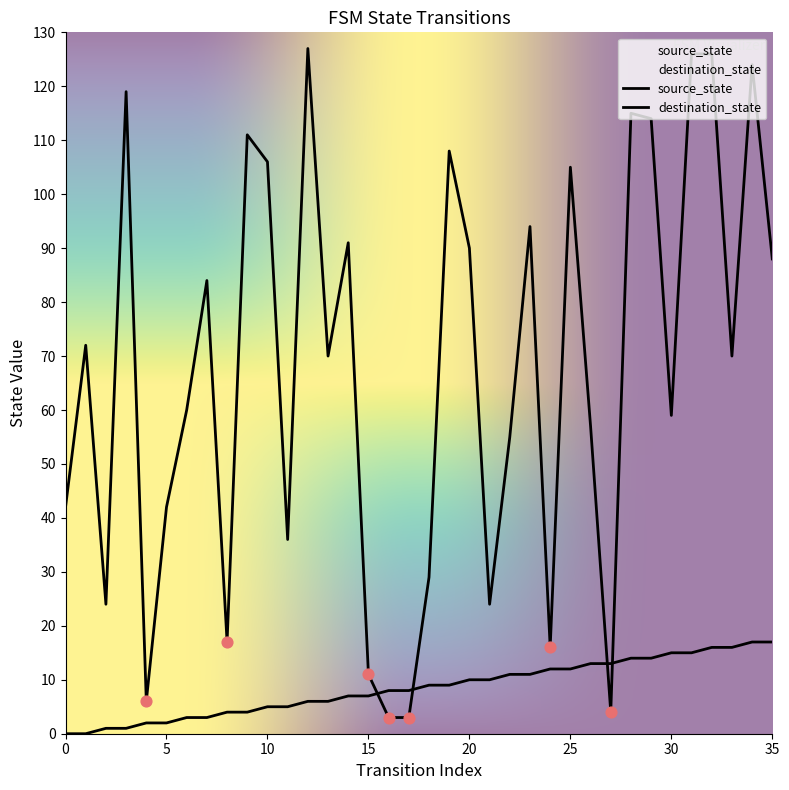

What is the total value across all series at 27?

17